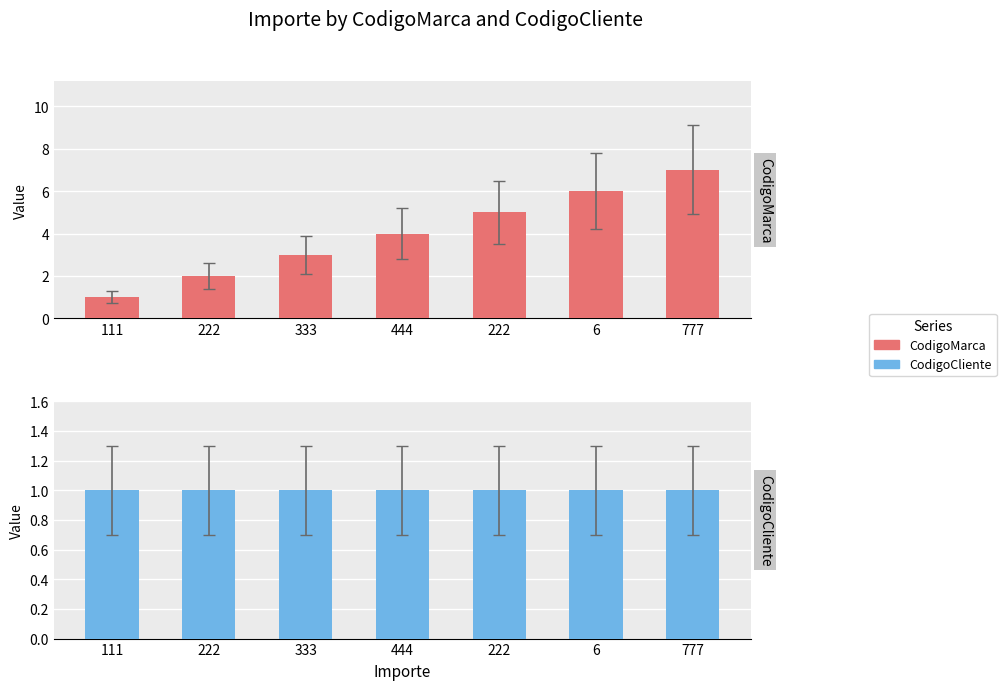

At how many categories does at least one series exceed 2?

5